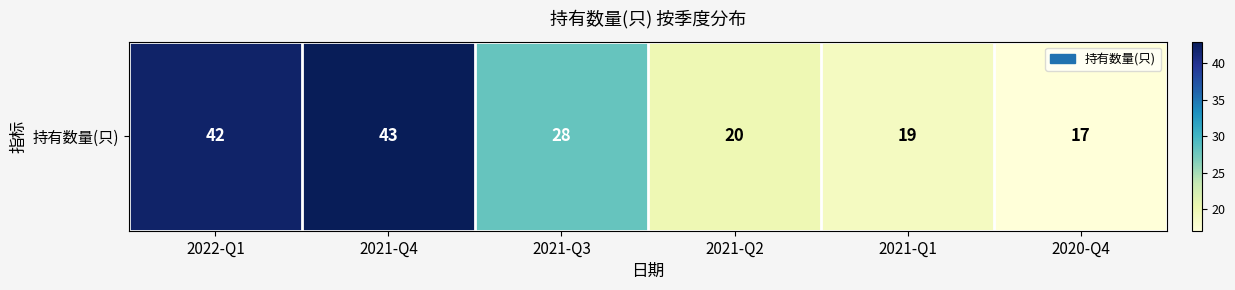

True or false: the data shows 43 at 2021-Q4.

True